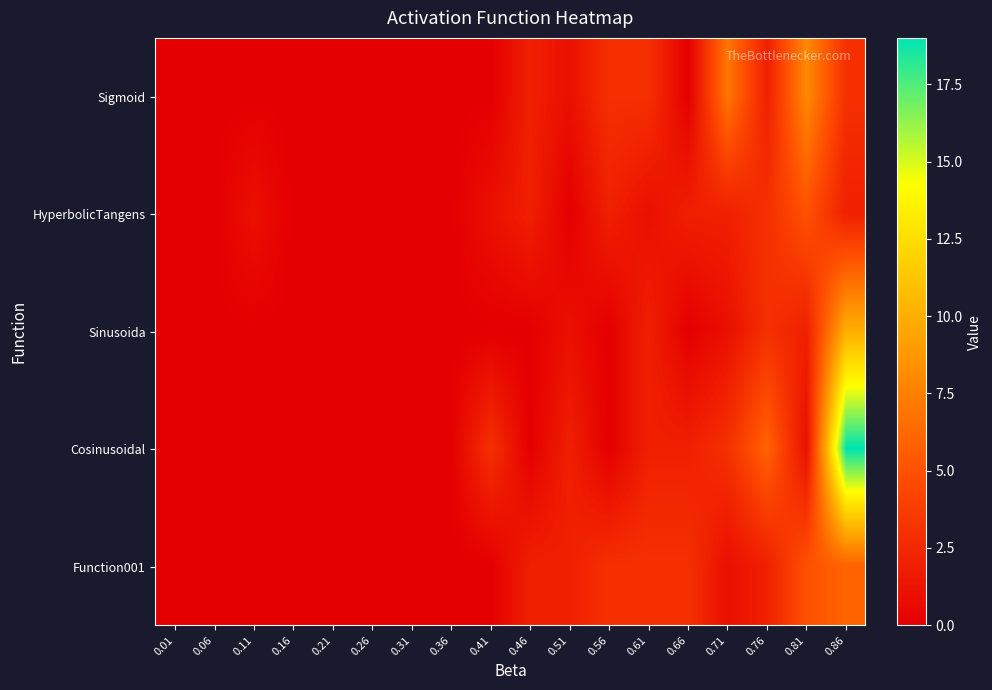

Reading right to left, what are all the values shown in this chart?

Sigmoid: 0.86=3	0.81=8	0.76=2	0.71=7	0.66=0	0.61=3	0.56=3	0.51=1	0.46=2	0.41=0	0.36=0	0.31=0	0.26=0	0.21=0	0.16=0	0.11=0	0.06=0	0.01=0
HyperbolicTangens: 0.86=2	0.81=5	0.76=3	0.71=2	0.66=2	0.61=1	0.56=2	0.51=0	0.46=2	0.41=1	0.36=0	0.31=0	0.26=0	0.21=0	0.16=0	0.11=1	0.06=0	0.01=0
Sinusoida: 0.86=10	0.81=2	0.76=3	0.71=1	0.66=0	0.61=2	0.56=0	0.51=1	0.46=0	0.41=0	0.36=0	0.31=0	0.26=0	0.21=0	0.16=0	0.11=0	0.06=0	0.01=0
Cosinusoidal: 0.86=19	0.81=1	0.76=6	0.71=3	0.66=2	0.61=2	0.56=0	0.51=2	0.46=0	0.41=3	0.36=0	0.31=0	0.26=0	0.21=0	0.16=0	0.11=0	0.06=0	0.01=0
Function001: 0.86=6	0.81=5	0.76=2	0.71=1	0.66=3	0.61=3	0.56=3	0.51=2	0.46=2	0.41=0	0.36=0	0.31=0	0.26=0	0.21=0	0.16=0	0.11=0	0.06=0	0.01=0